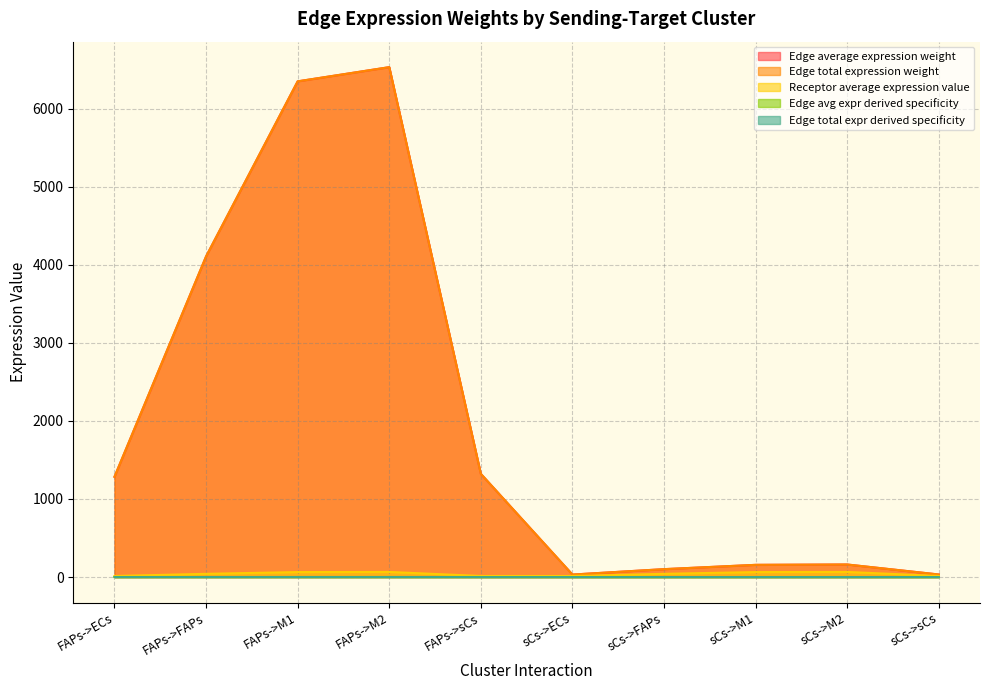

Where does the Edge total expression weight series first go above 1284?

FAPs->ECs